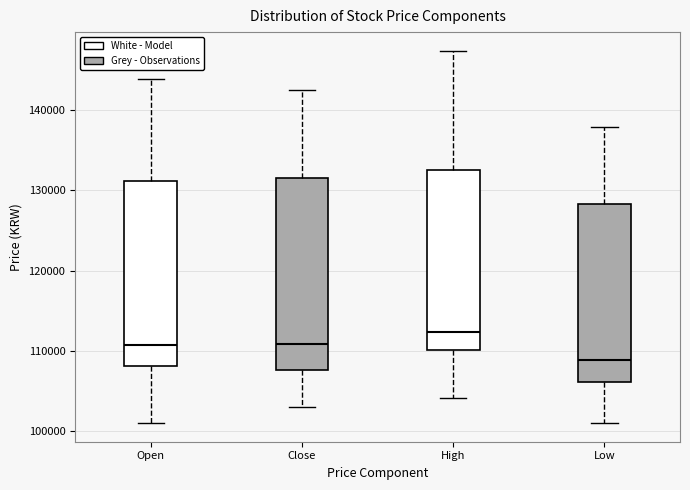

Where does the median line of the box for Close sit on the y-axis? The values are not printed on the chart, so give them approximately, as read against the axis.

111000